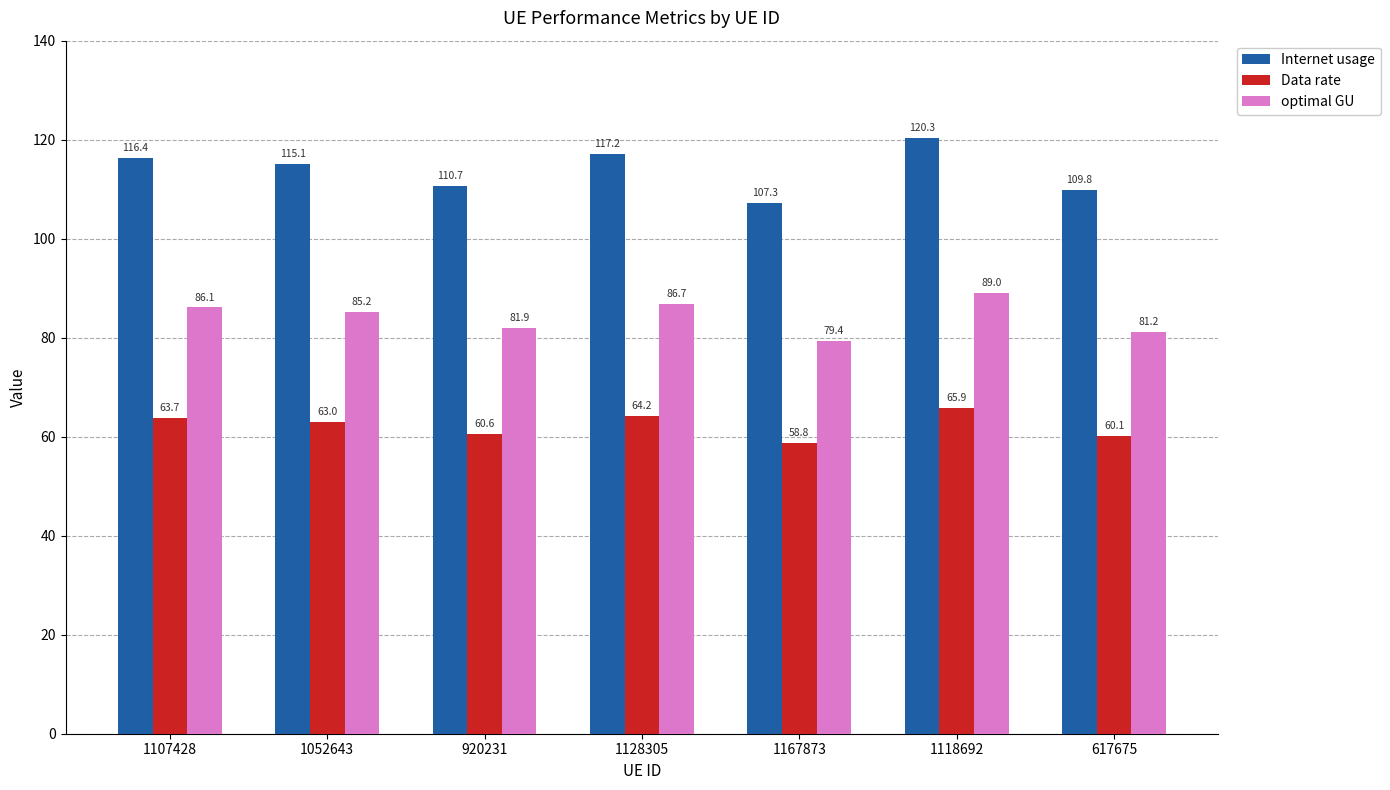

Reading right to left, extract all data points from this chart.

Internet usage: 617675=109.8	1118692=120.3	1167873=107.3	1128305=117.2	920231=110.7	1052643=115.1	1107428=116.4
Data rate: 617675=60.1	1118692=65.9	1167873=58.8	1128305=64.2	920231=60.6	1052643=63.0	1107428=63.7
optimal GU: 617675=81.2	1118692=89.0	1167873=79.4	1128305=86.7	920231=81.9	1052643=85.2	1107428=86.1